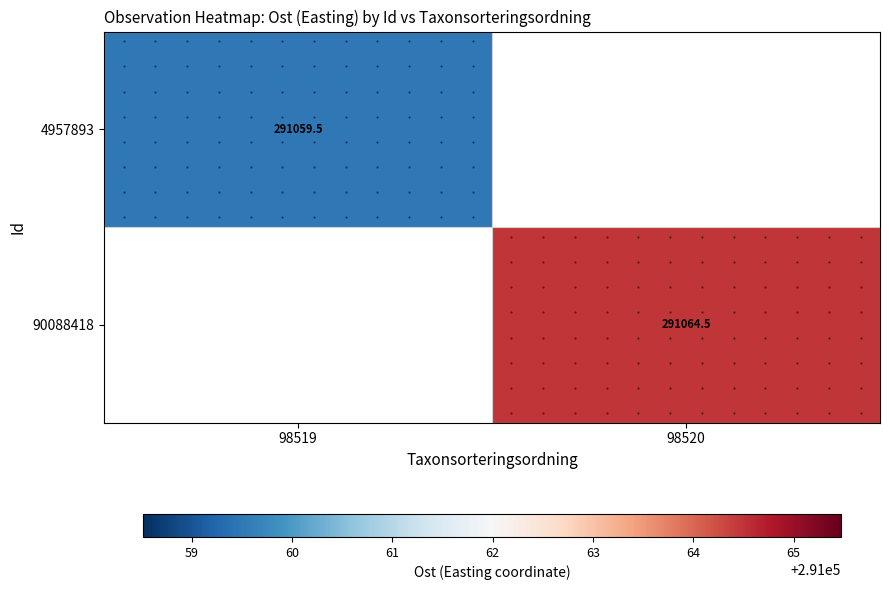

Rank the series by their maximum value, from highest to lowest.

4957893, 90088418